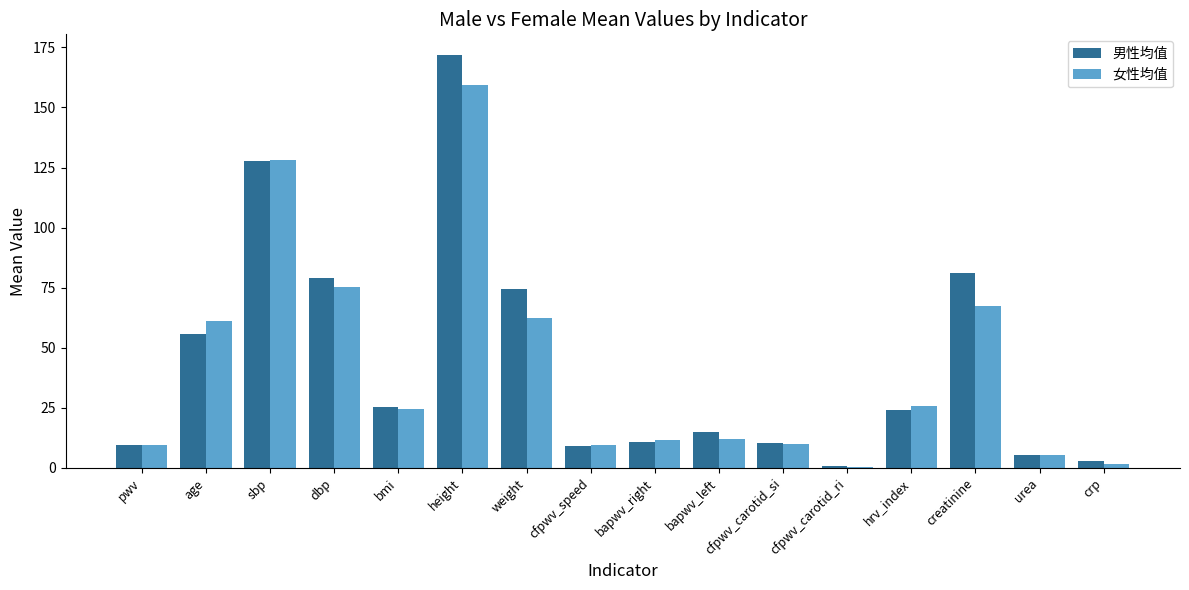

At which label is 男性均值 closest to 86?

creatinine